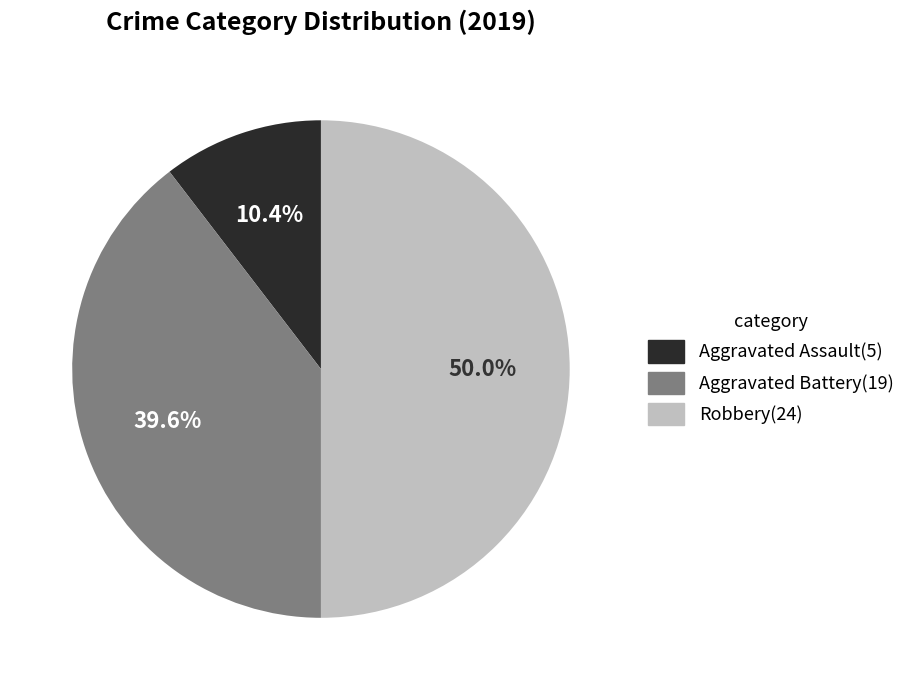

Does Aggravated Battery represent more than half of the total?

No